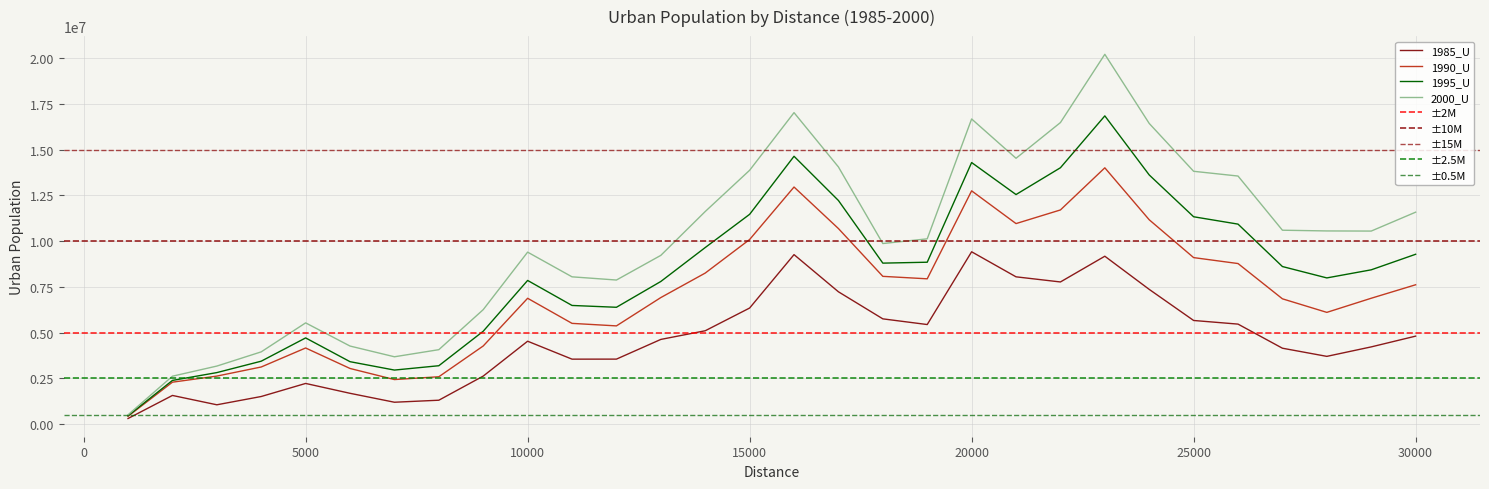

How many data points in 2000_U are less than 10546275?

15